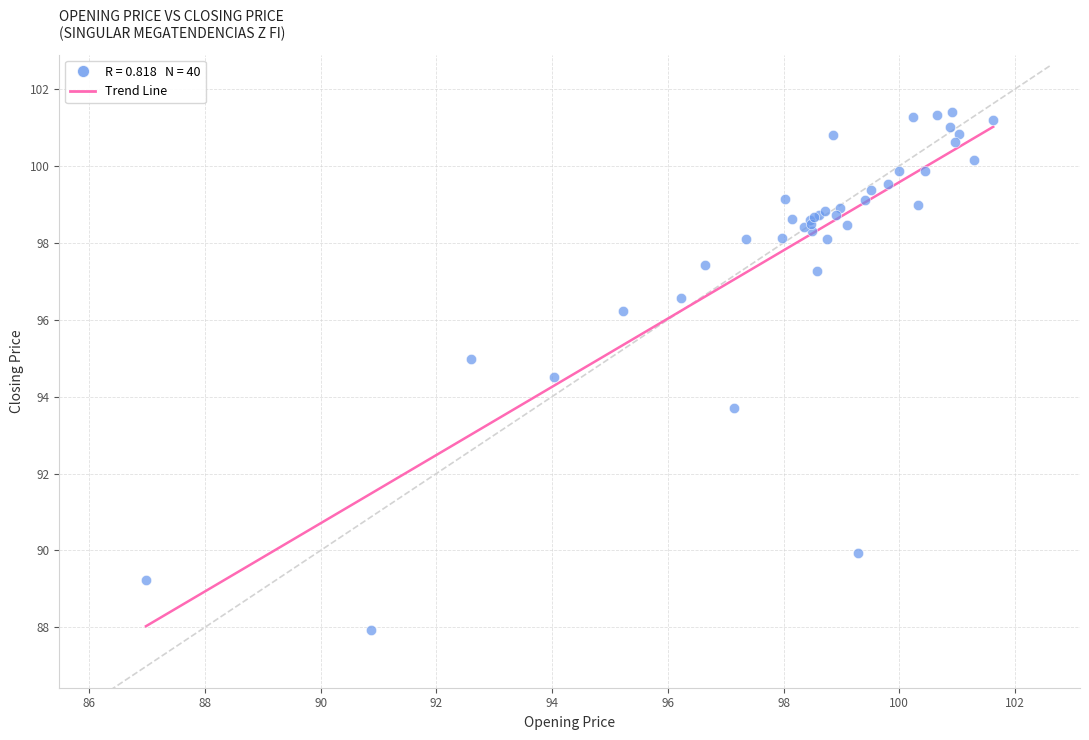

What Y value in the scatter plot is closest to 94?

93.7